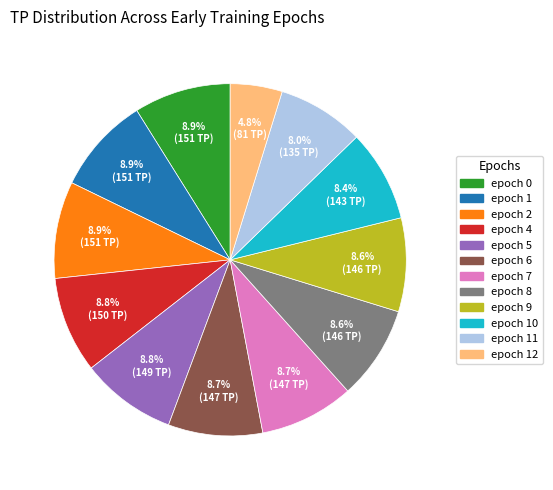

Does any single category account for the majority?

No